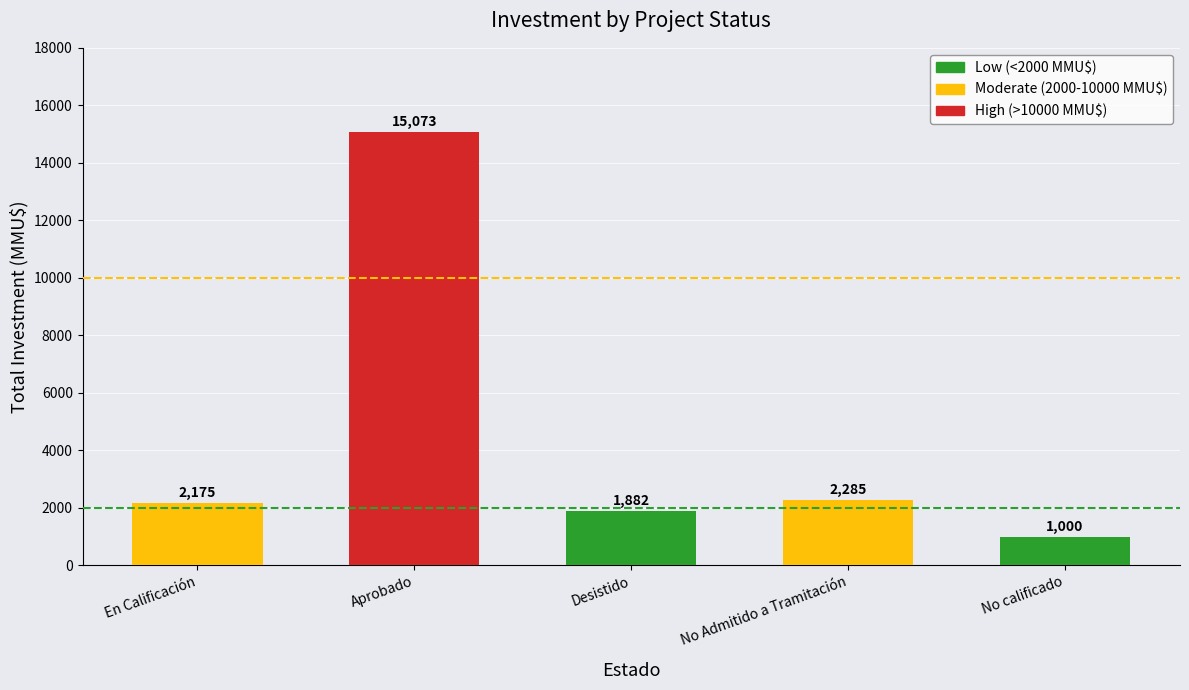

Which label corresponds to the smallest value in the chart?

No calificado